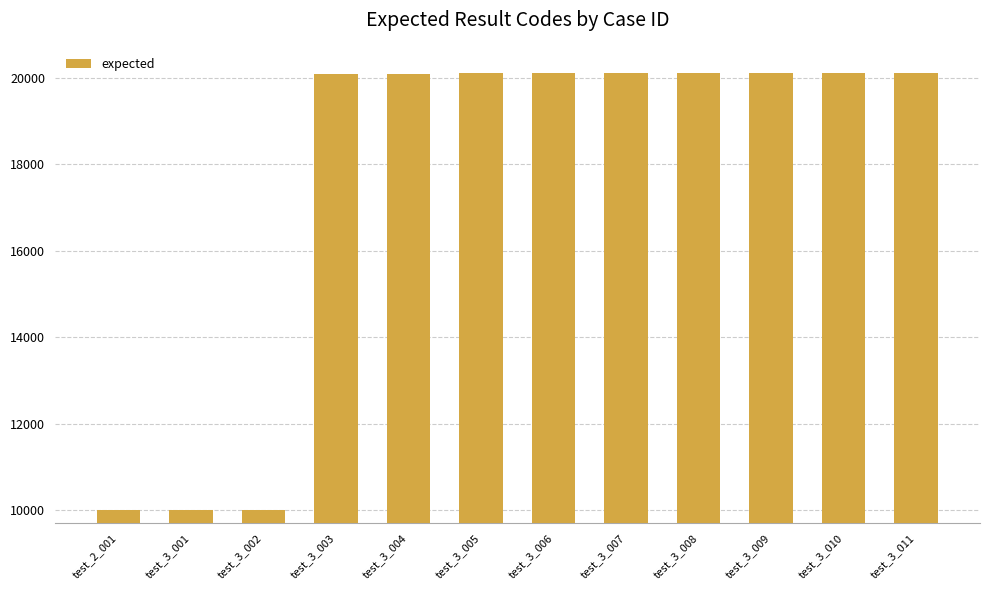

How many categories are shown in the chart?

12